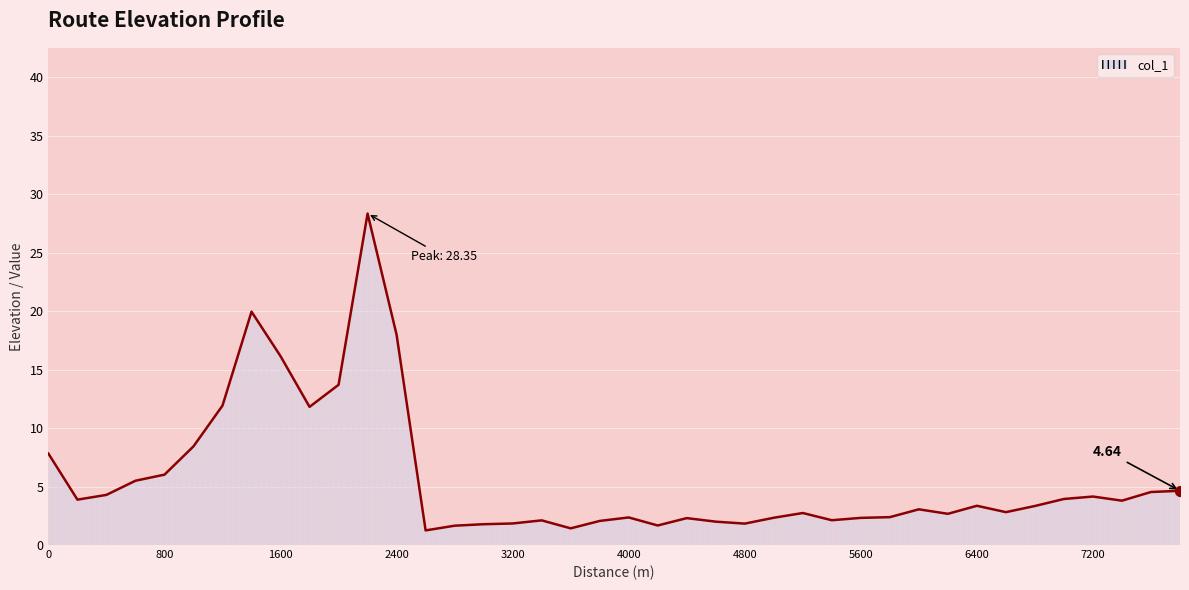

What is the difference between the maximum and minimum values?

27.1